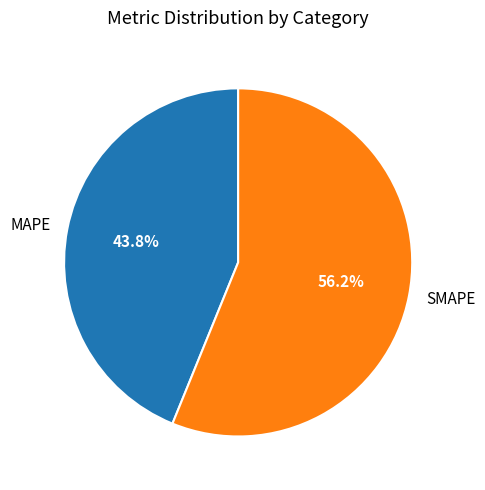

Rank the categories by value from lowest to highest.

MAPE, SMAPE